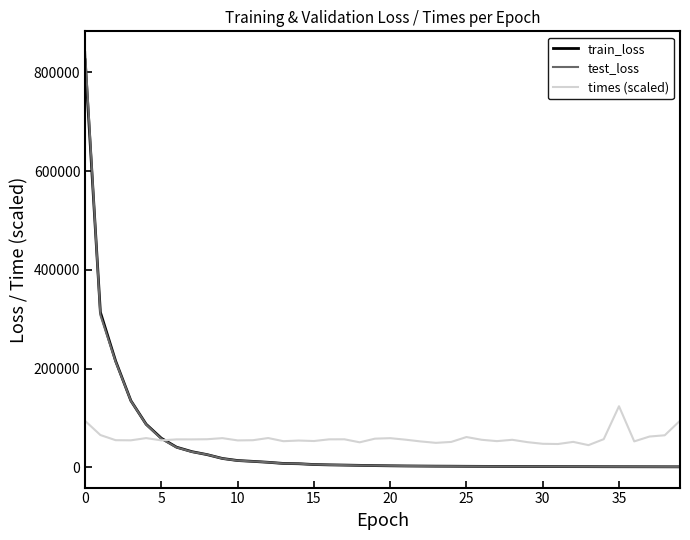

What is the maximum value for train_loss?

825251.7